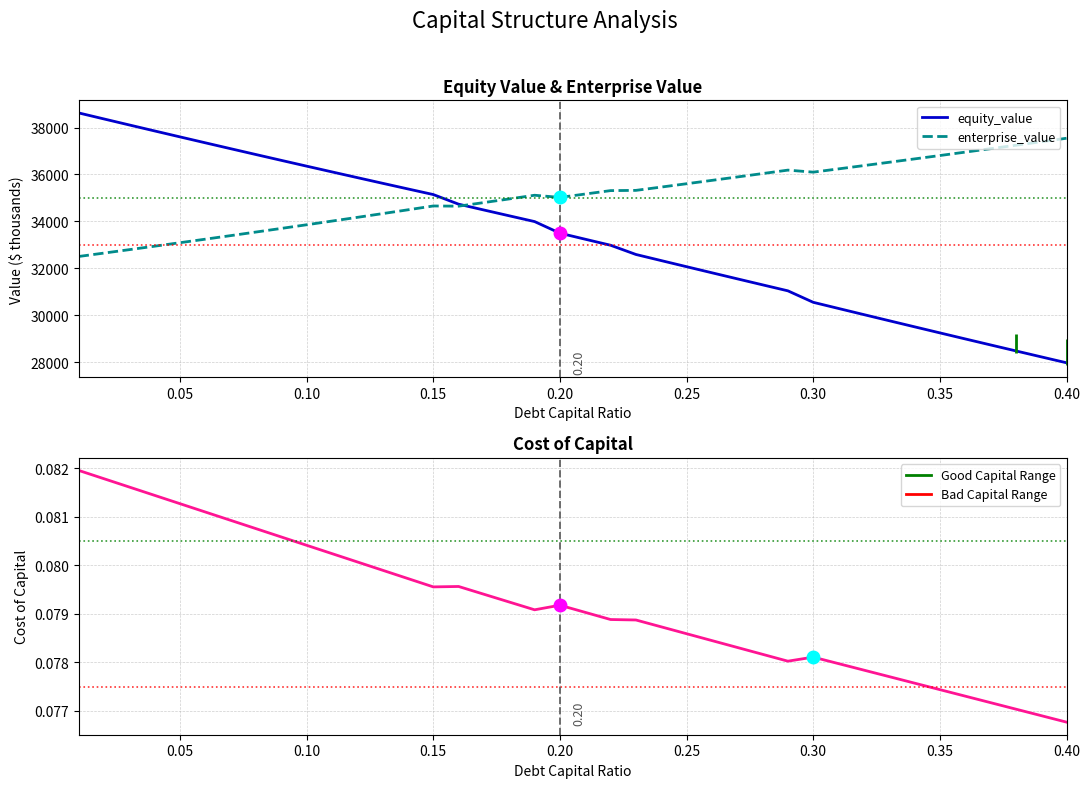

What is the sum of all cost_capital values?

3.2